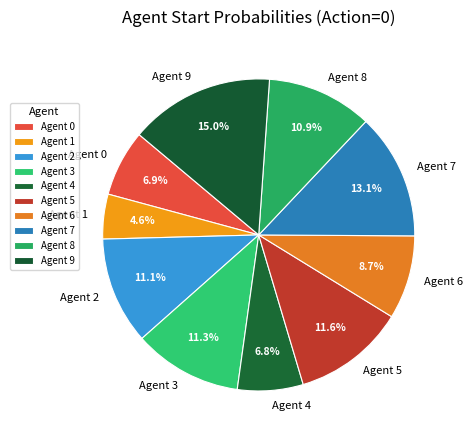

What is the smallest slice in the pie chart?

Agent 1